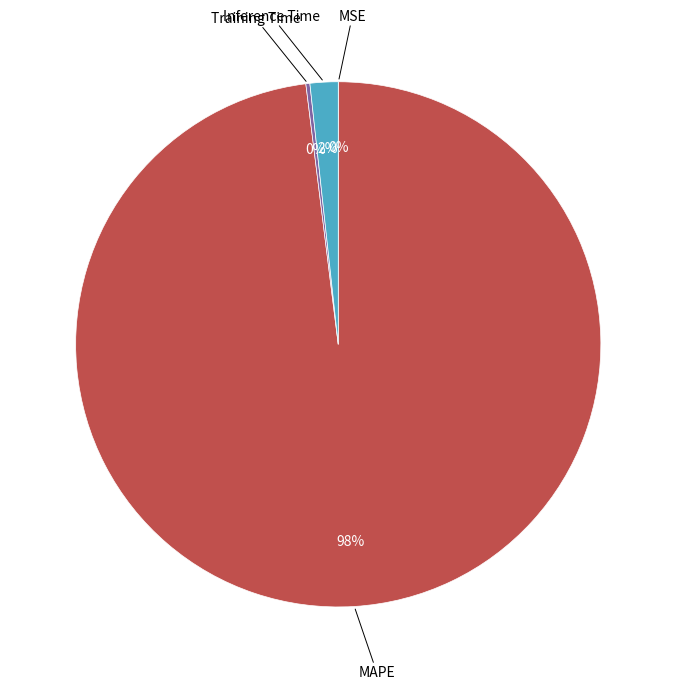

To the nearest percent, what is the difference between the largest and smallest slice percentages?

98%